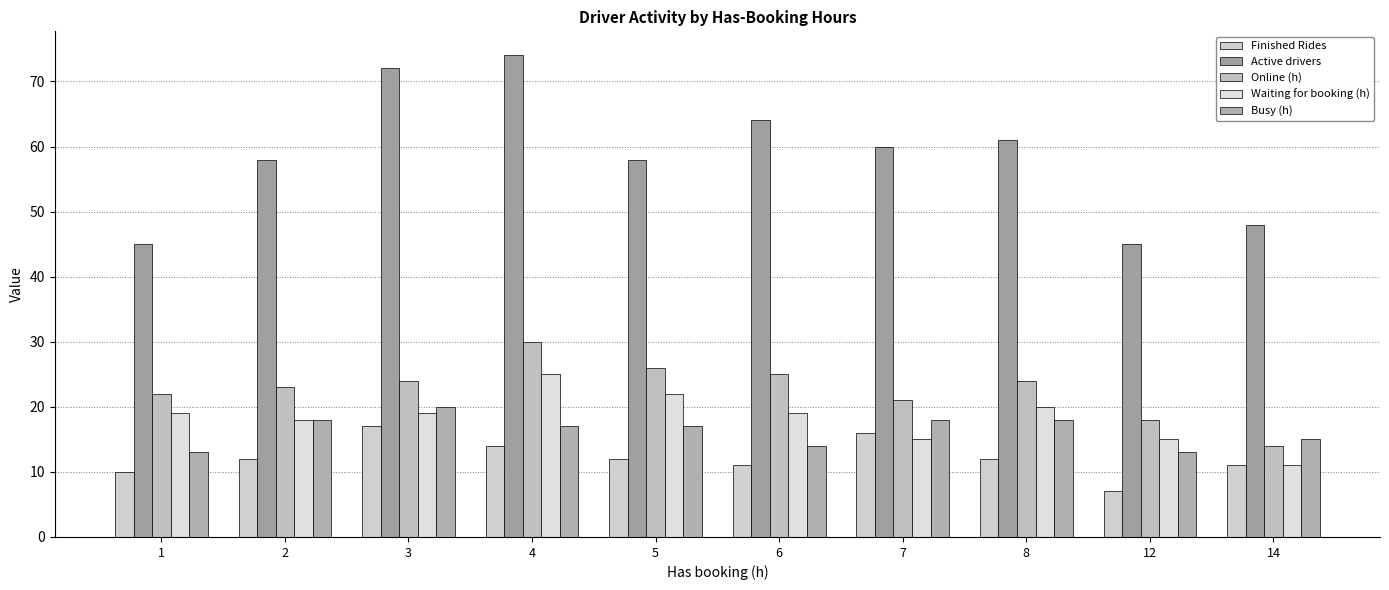

What is the value of the Online (h) bar at the 9th from the left?

18